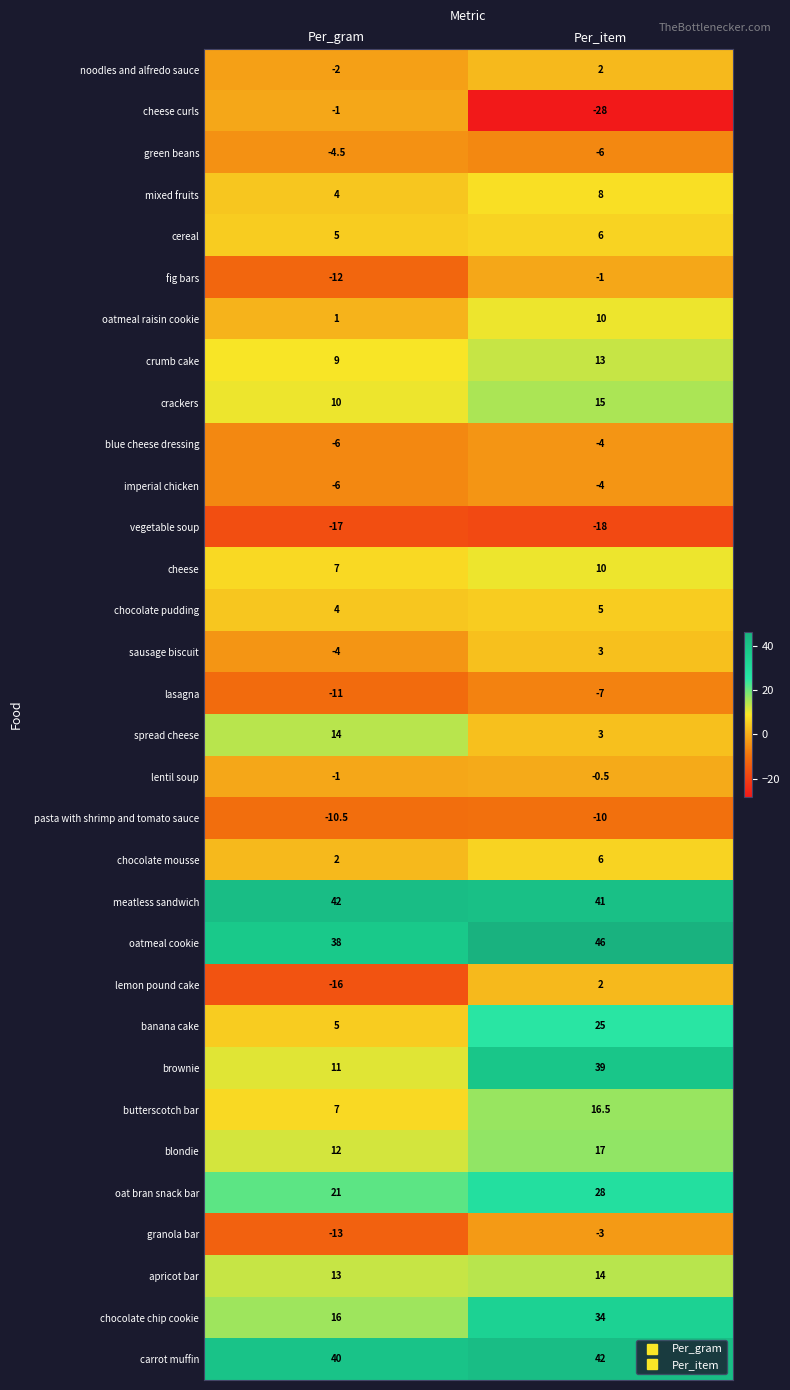

How many series are shown in this chart?

32